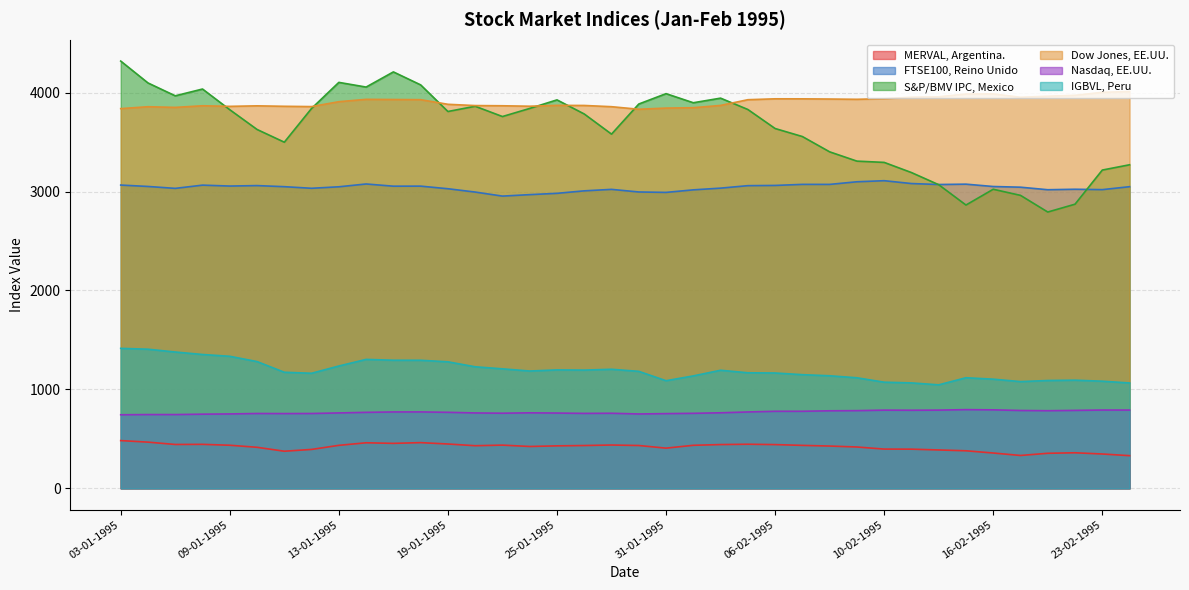

In Nasdaq, EE.UU., how many points are higher than both neighbors (excluding endpoints)?

8